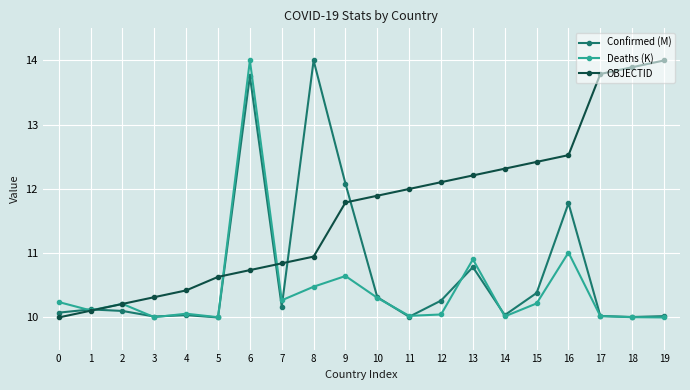

What value does the OBJECTID series have at 2?

10.2